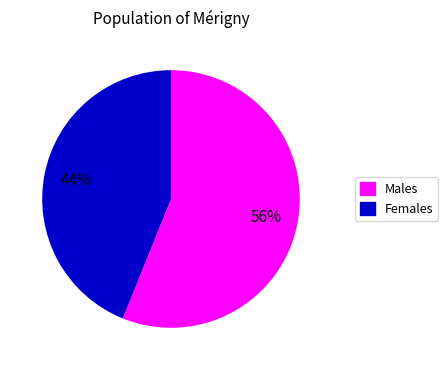

To the nearest percent, what is the average slice percentage?

50%